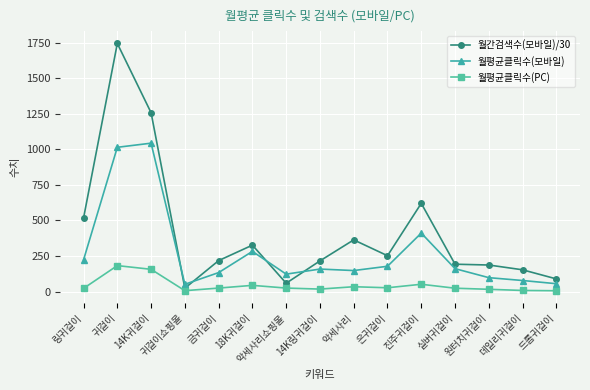

The value of 월평균클릭수(PC) at 데일리귀걸이 is 7.9. True or false?

True